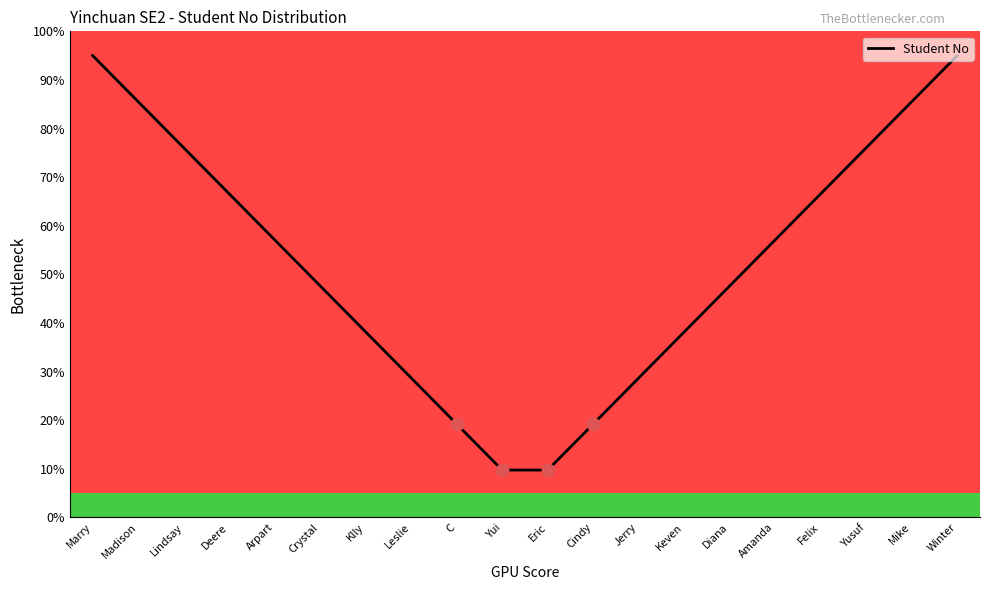

Between Arpart and Jerry, which is larger?

Arpart